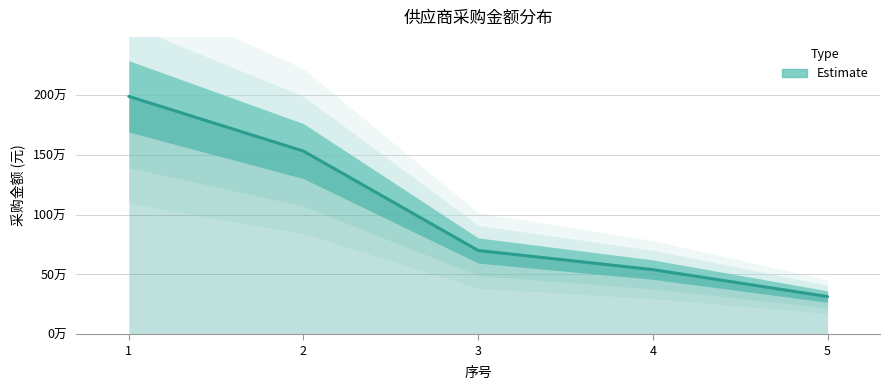

List the labels in order of value, smallest first.

5, 4, 3, 2, 1